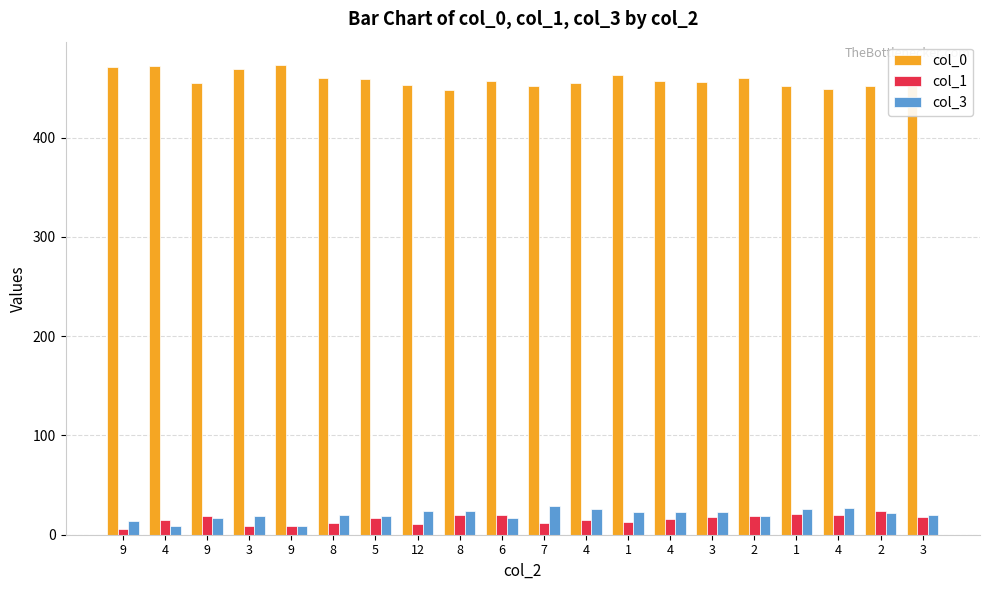

Which category has the lowest value across all series?

9